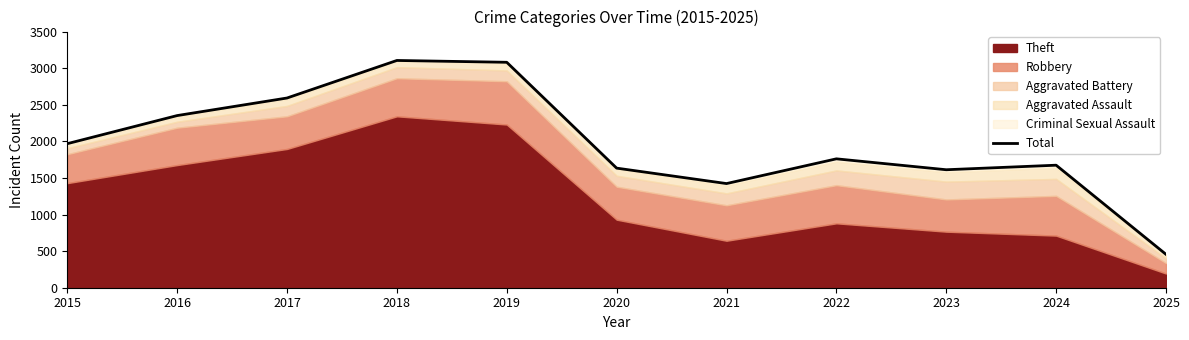

What is the smallest value displayed?

456